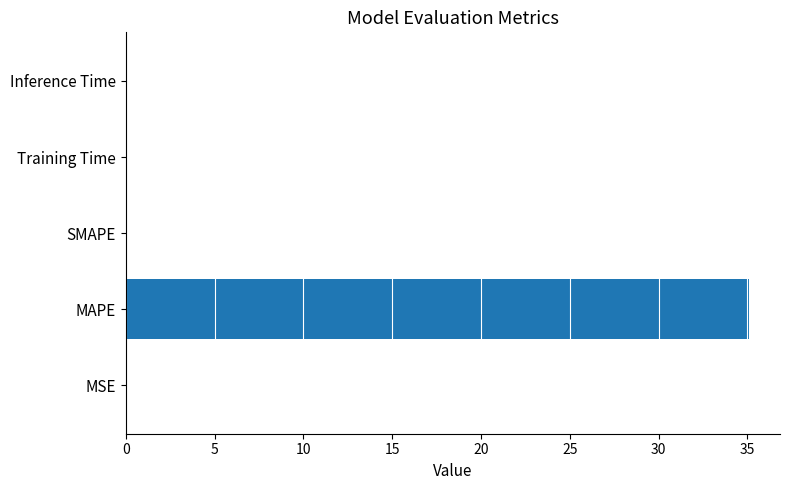

What is the greatest value displayed?

35.1